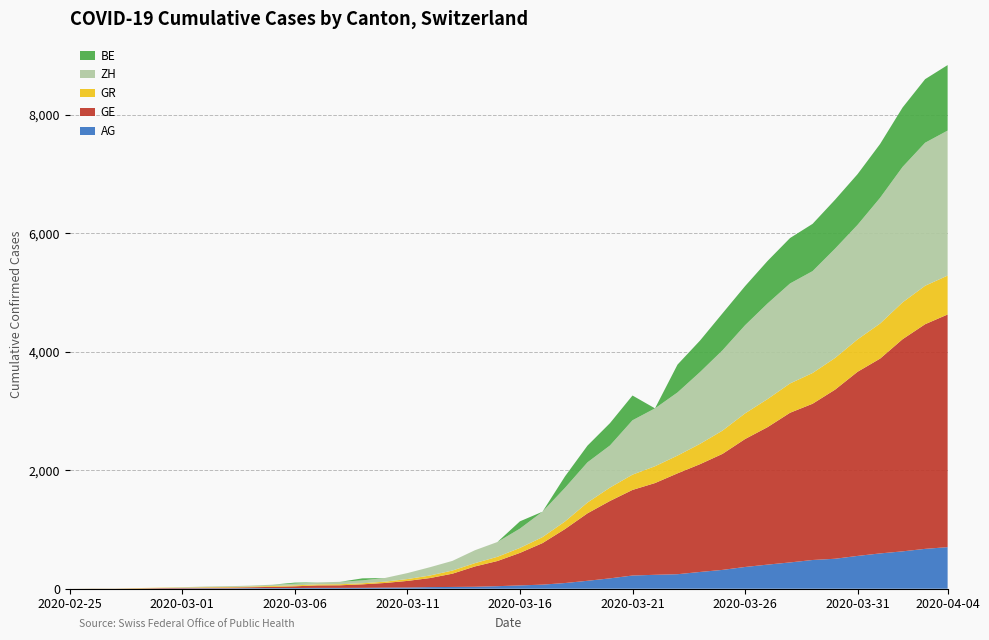

Reading left to right, what are all the values shown in this chart?

AG: 0	1	1	1	3	4	7	7	10	11	12	14	14	15	18	20	27	30	33	43	56	69	96	134	175	223	235	245	283	318	367	407	444	485	506	554	596	631	673	702
GE: 0	1	1	4	8	9	10	13	15	20	29	42	44	59	79	112	153	224	343	425	549	701	911	1139	1307	1445	1549	1703	1820	1959	2160	2321	2527	2638	2855	3109	3289	3582	3793	3928
GR: 0	2	2	6	6	6	9	9	12	14	16	17	18	18	22	31	43	53	56	71	84	101	128	182	226	258	284	300	343	393	433	474	495	519	535	547	592	622	649	657
ZH: 0	0	0	0	0	7	10	13	15	23	29	34	40	49	62	101	140	163	218	250	326	429	568	679	711	918	977	1066	1212	1356	1488	1614	1688	1720	1846	1934	2123	2287	2415	2448
BE: 0	0	0	0	0	0	0	0	0	0	17	0	0	34	0	0	0	0	0	0	123	0	193	282	377	418	0	470	532	624	660	718	767	798	826	856	909	1003	1073	1106